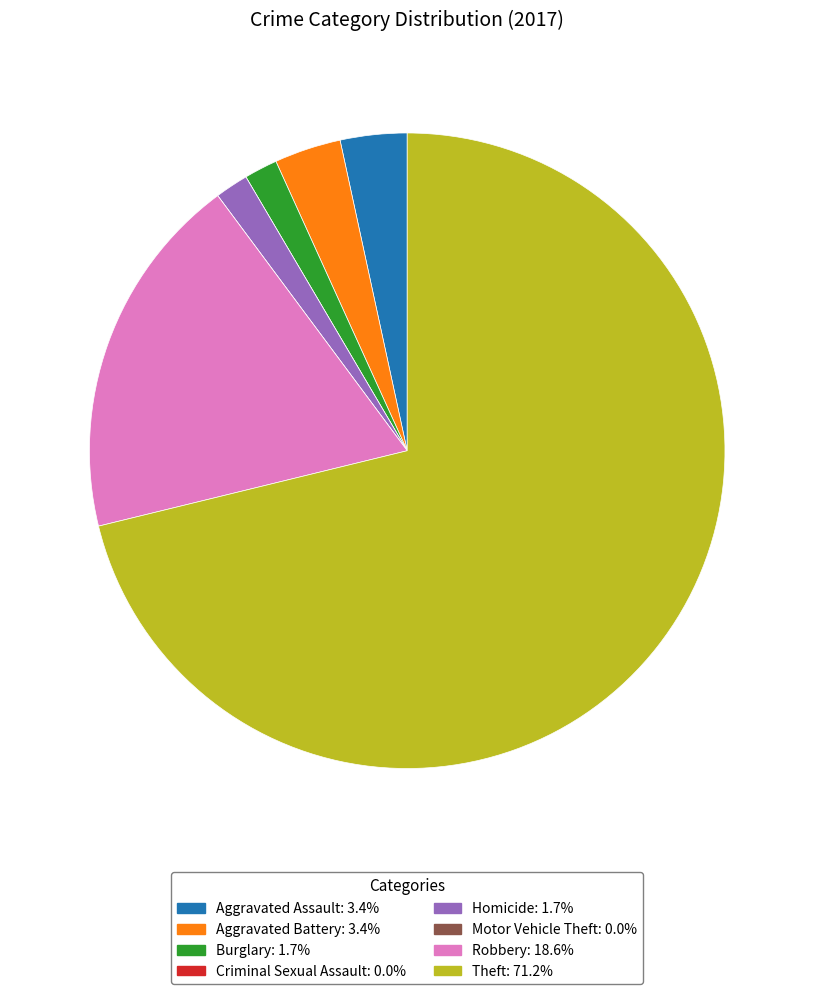

The Burglary slice represents 2% of the pie. True or false?

True